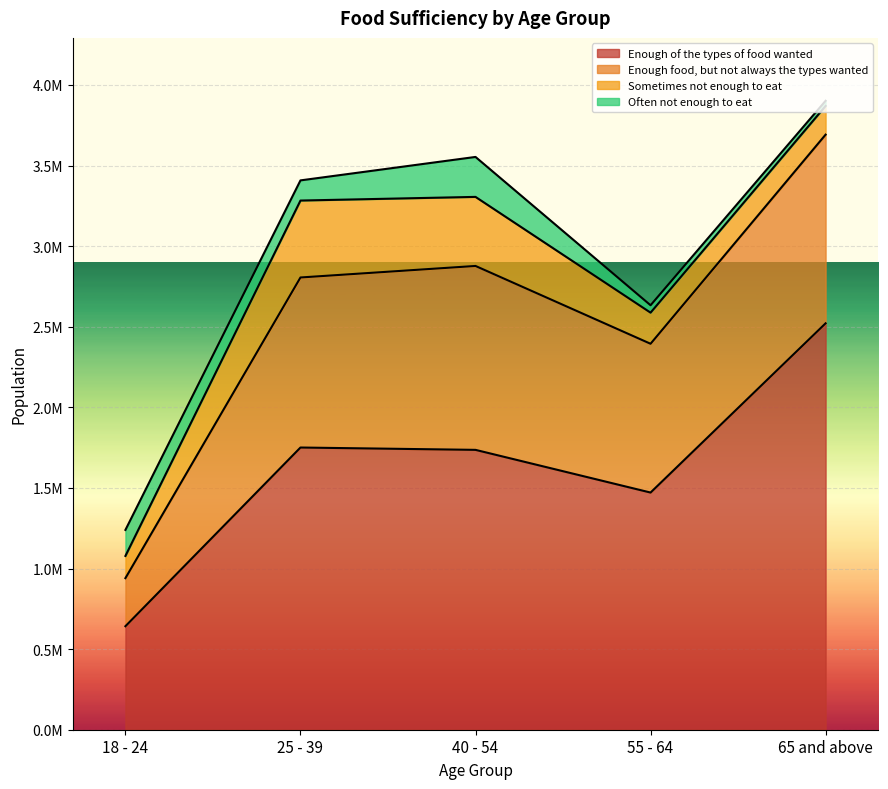

True or false: Enough of the types of food wanted and Enough food, but not always the types wanted cross at least once.

False